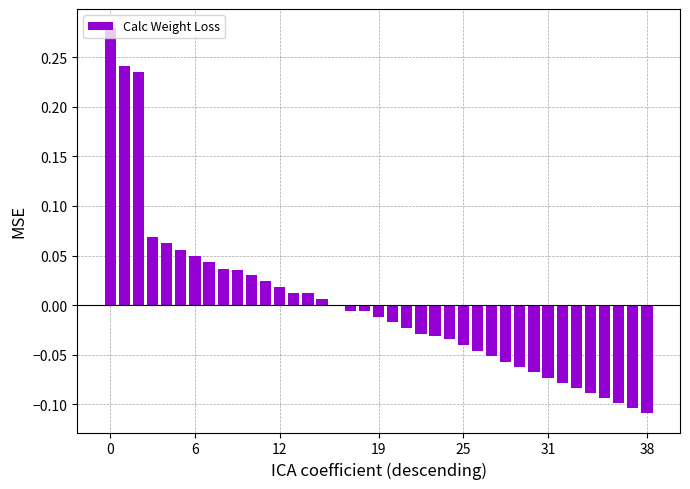

Count the number of data series in this chart.

1